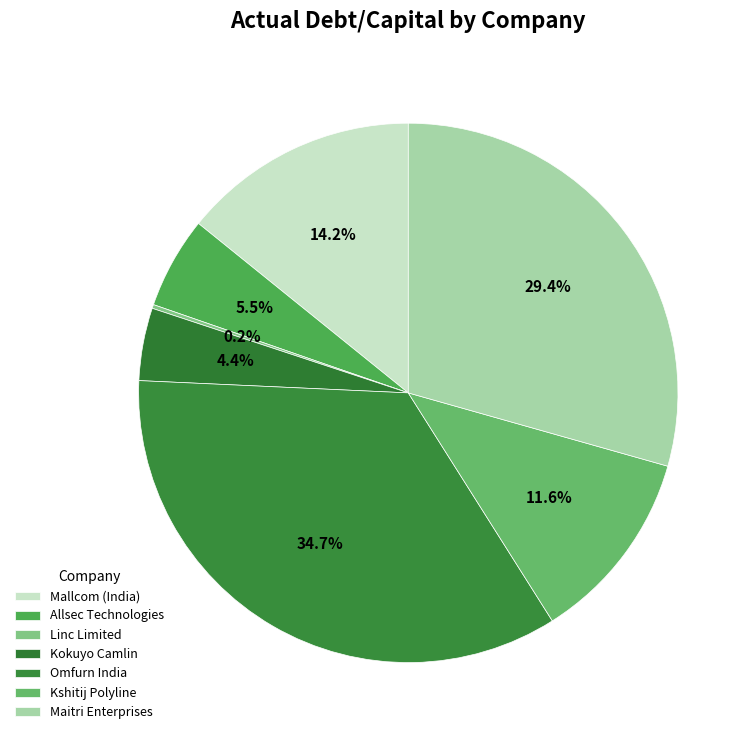

Is there a majority slice in this chart?

No